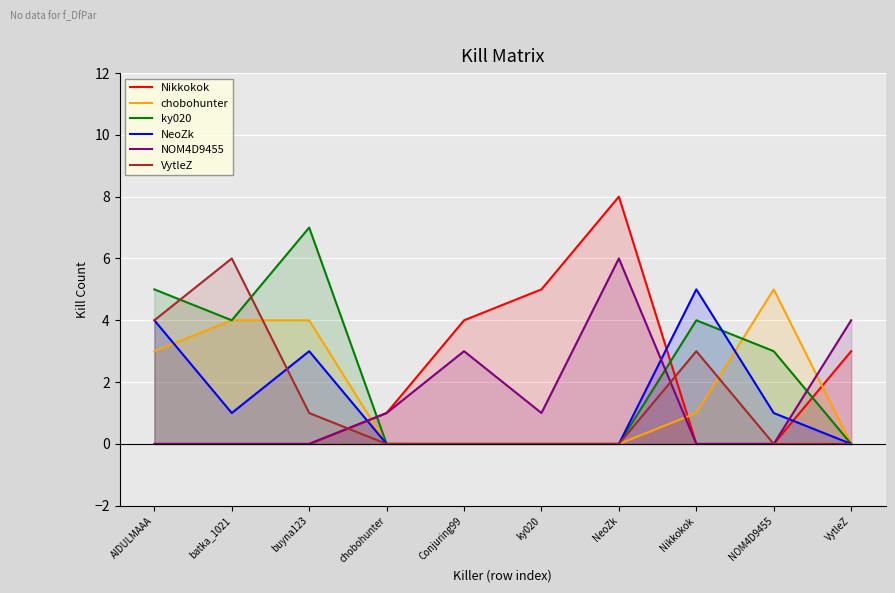

Reading right to left, list all the values displayed in this chart.

Nikkokok: 3	0	0	8	5	4	1	0	0	0
chobohunter: 0	5	1	0	0	0	0	4	4	3
ky020: 0	3	4	0	0	0	0	7	4	5
NeoZk: 0	1	5	0	0	0	0	3	1	4
NOM4D9455: 4	0	0	6	1	3	1	0	0	0
VytleZ: 0	0	3	0	0	0	0	1	6	4